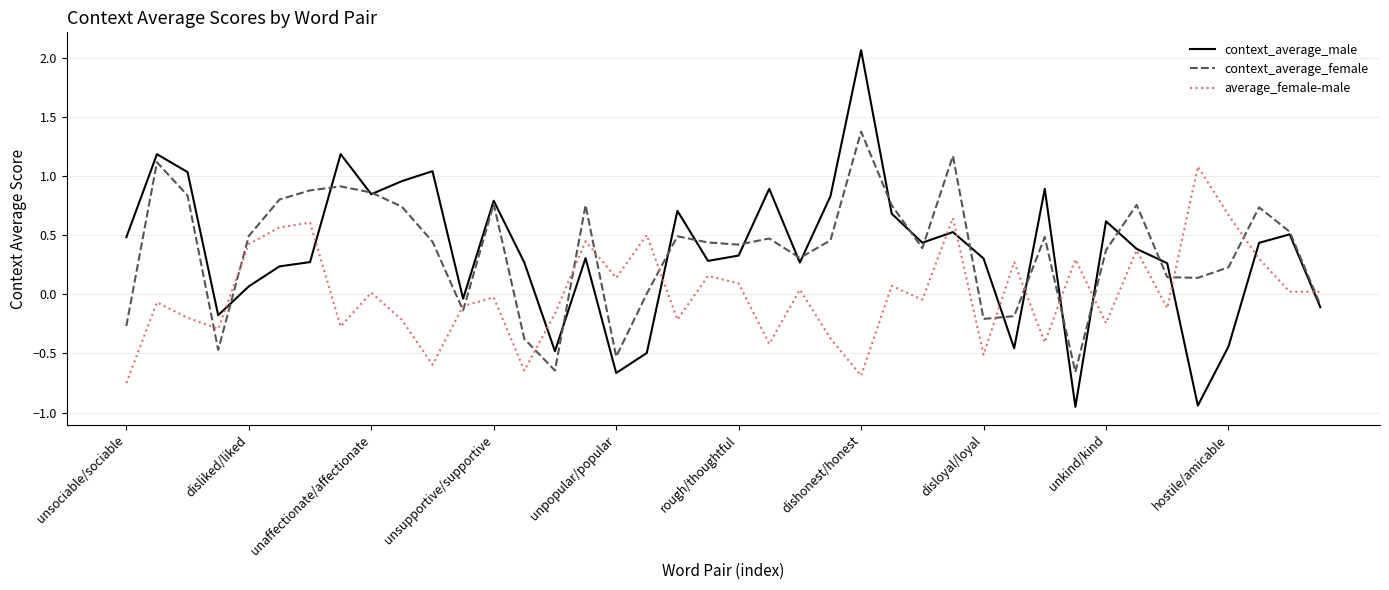

Rank the series by their maximum value, from highest to lowest.

context_average_male, context_average_female, average_female-male